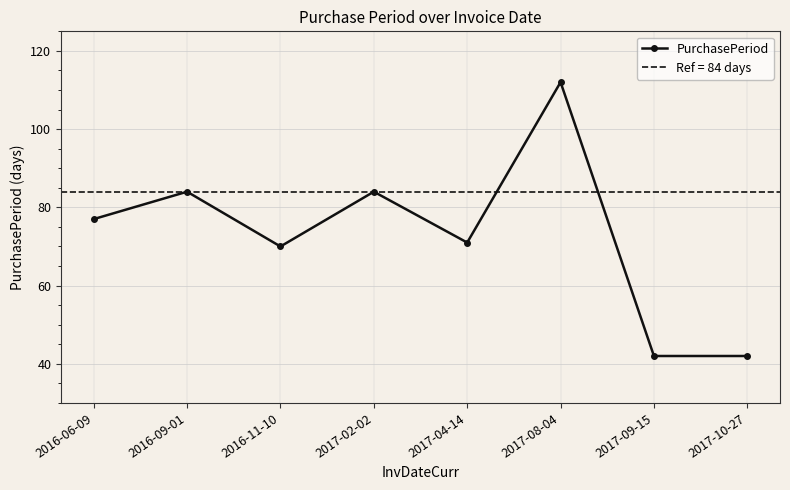

Count the number of categories in the chart.

8